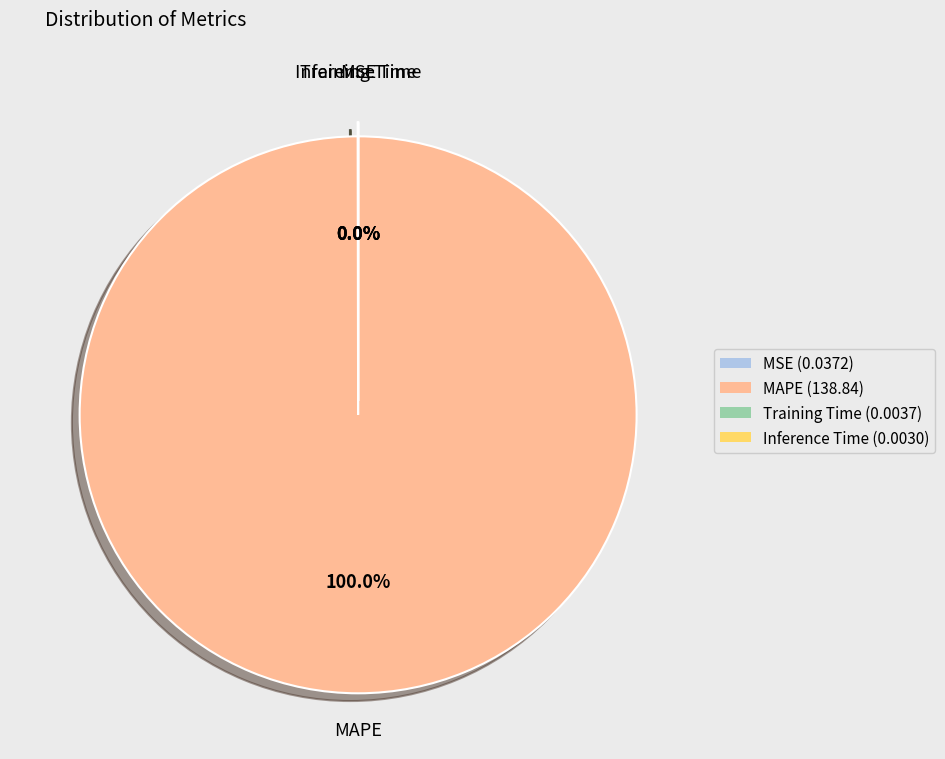

Does MAPE (138.84) represent more than half of the total?

Yes